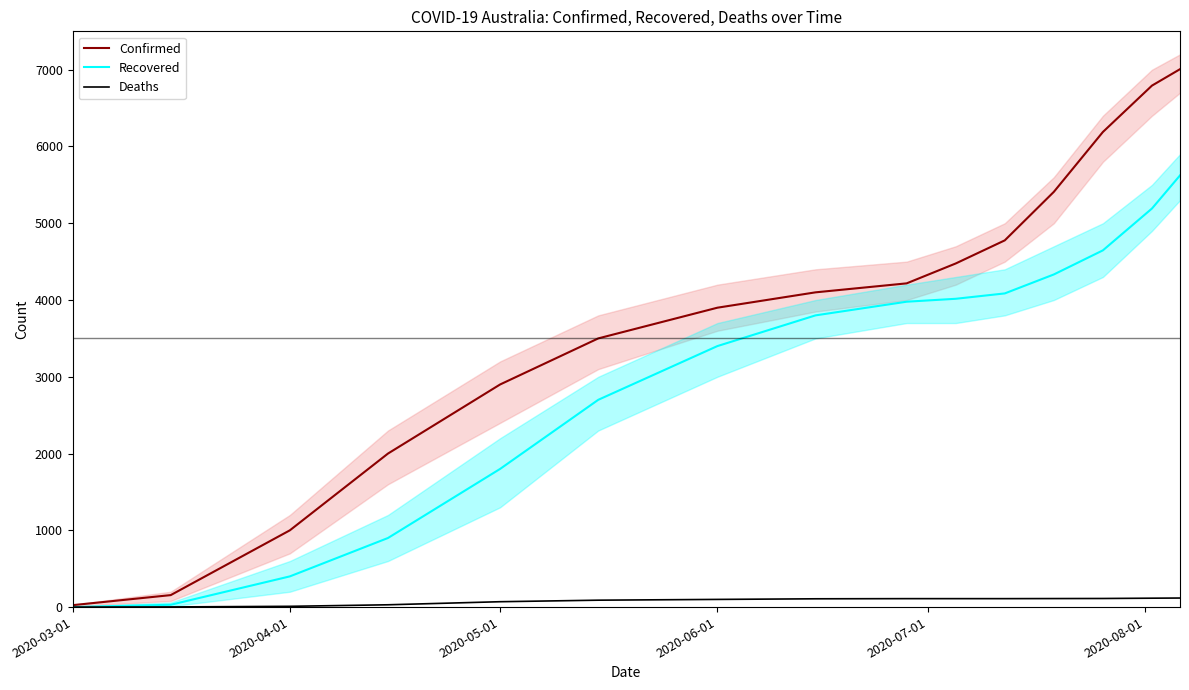

Is this an area chart (filled region under the line)?

No